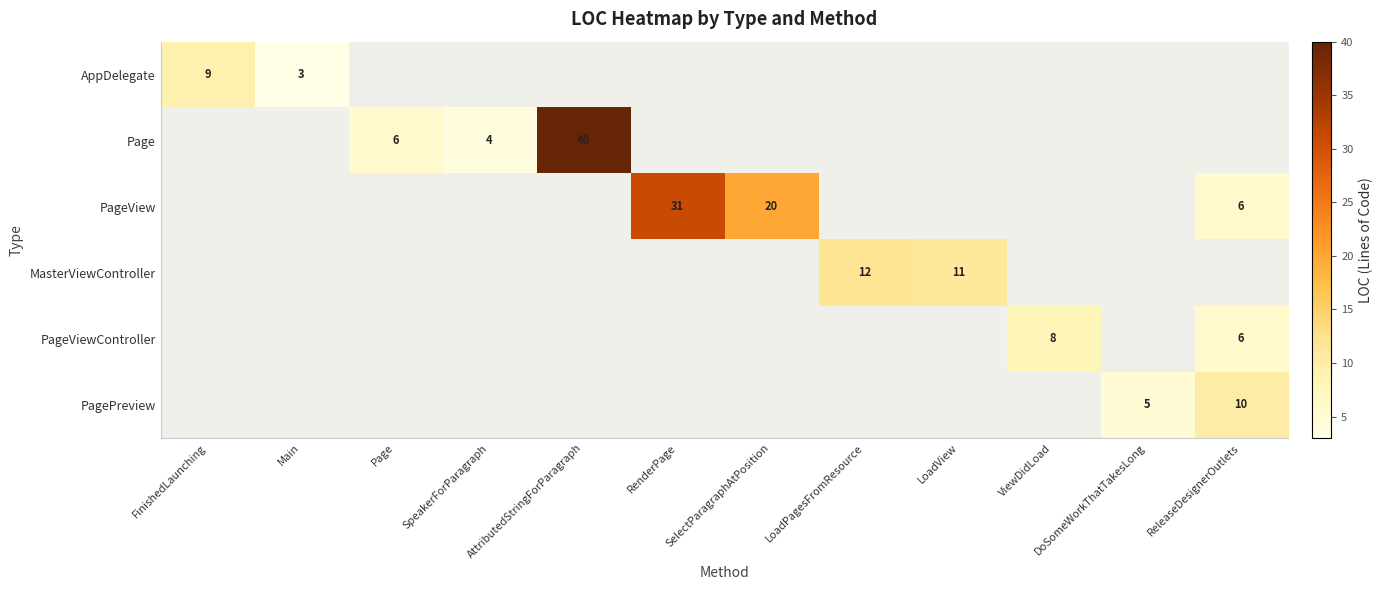

What is the maximum value shown in the chart?

40.0